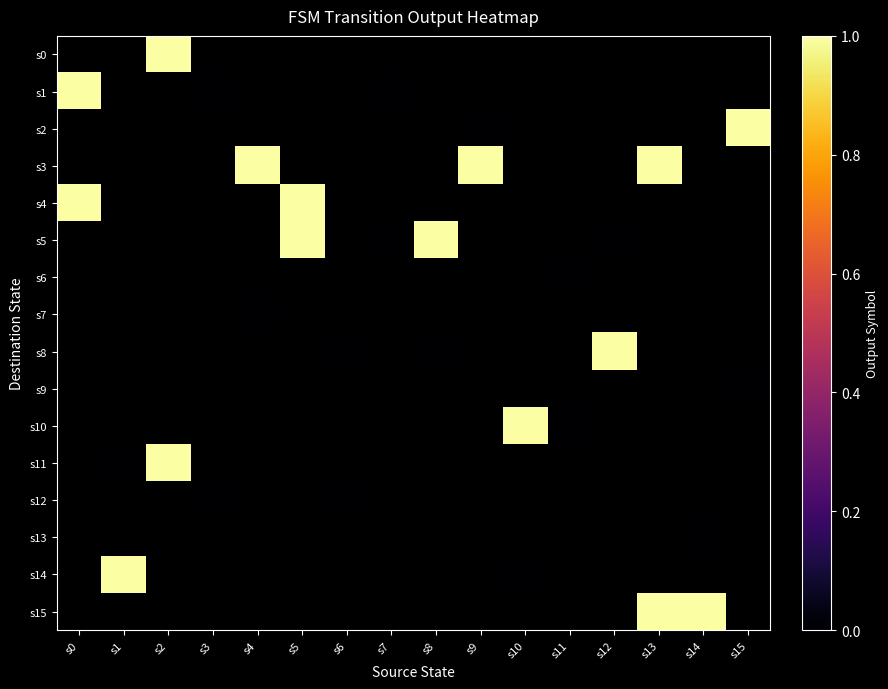

List the series in order of their peak value, highest first.

s0, s1, s2, s3, s4, s5, s6, s7, s8, s9, s10, s11, s12, s13, s14, s15